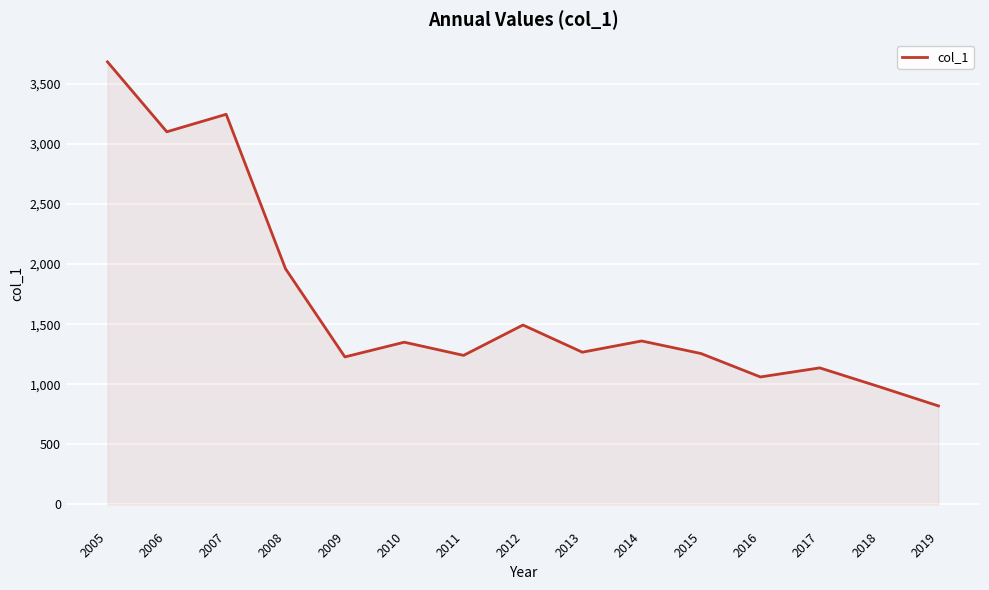

At which category does the chart reach its peak across all series?

2005